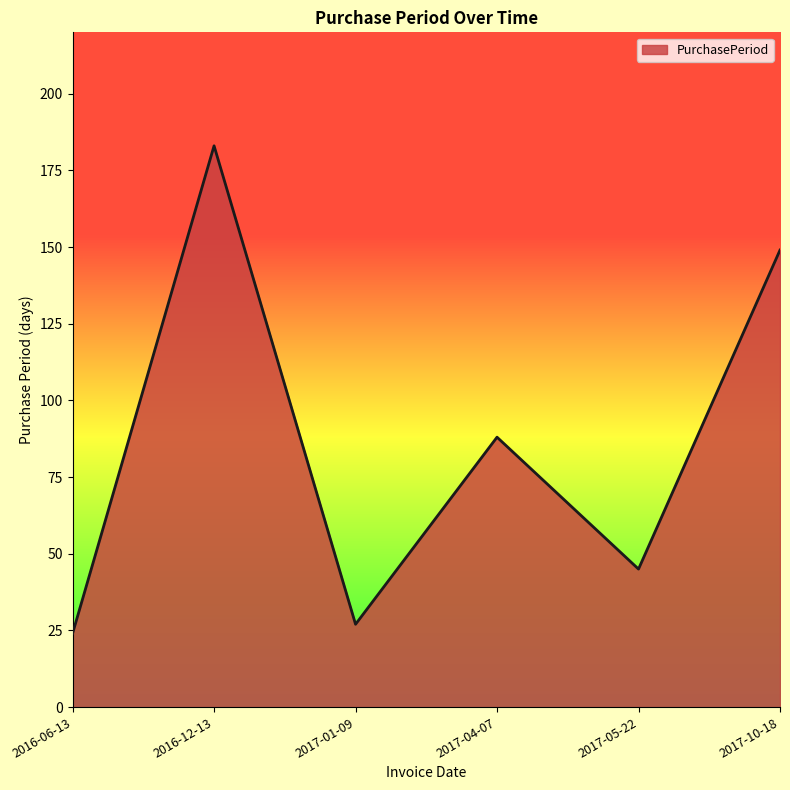

Where is the first local maximum?

2016-12-13